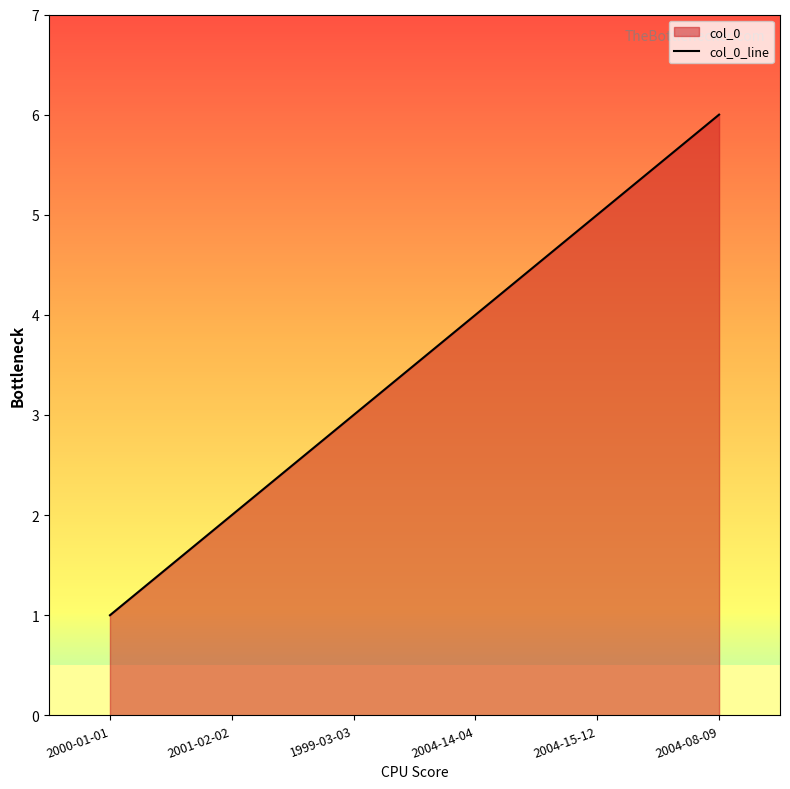

List the labels in order of value, smallest first.

2000-01-01, 2001-02-02, 1999-03-03, 2004-14-04, 2004-15-12, 2004-08-09